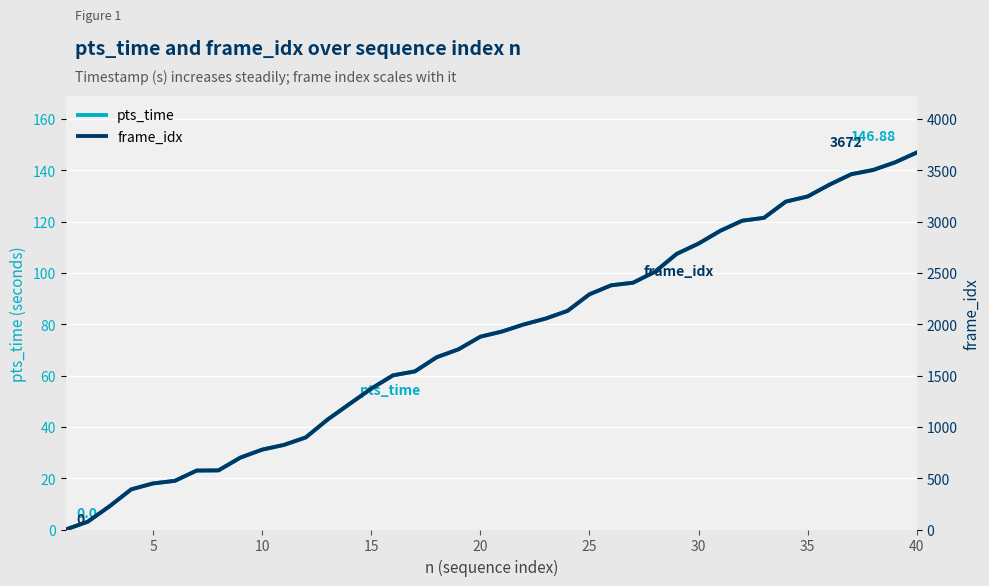

True or false: pts_time has more than 0 points higher than both neighbors.

False